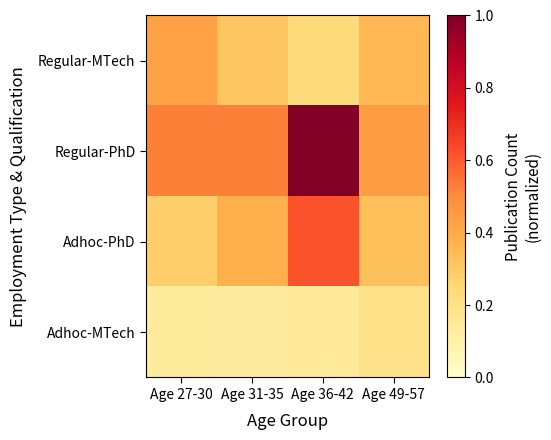

Which has a higher value, Age 27-30 or Age 49-57?

Age 27-30